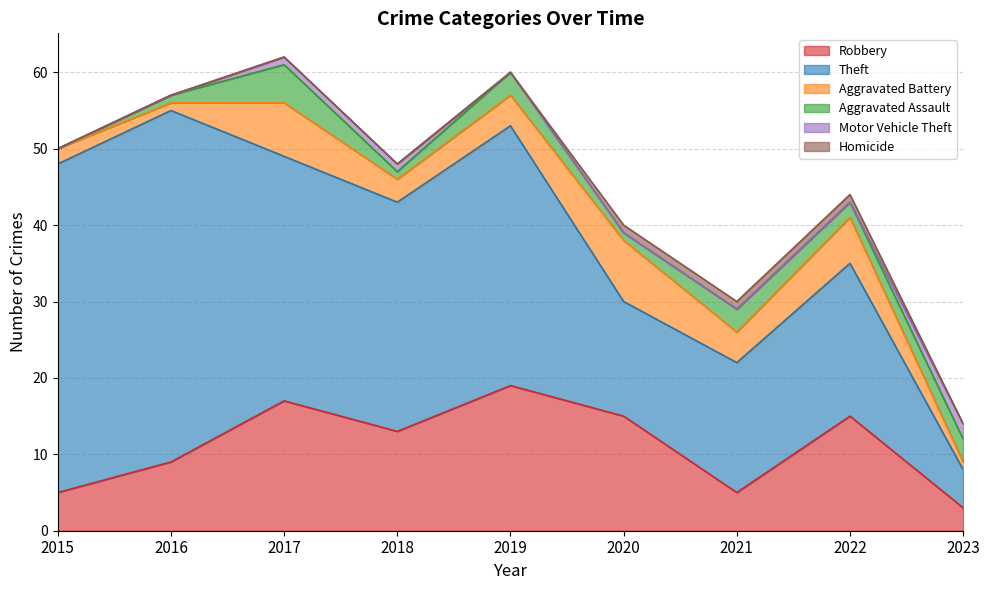

At which category is the sum across all series the highest?

2017